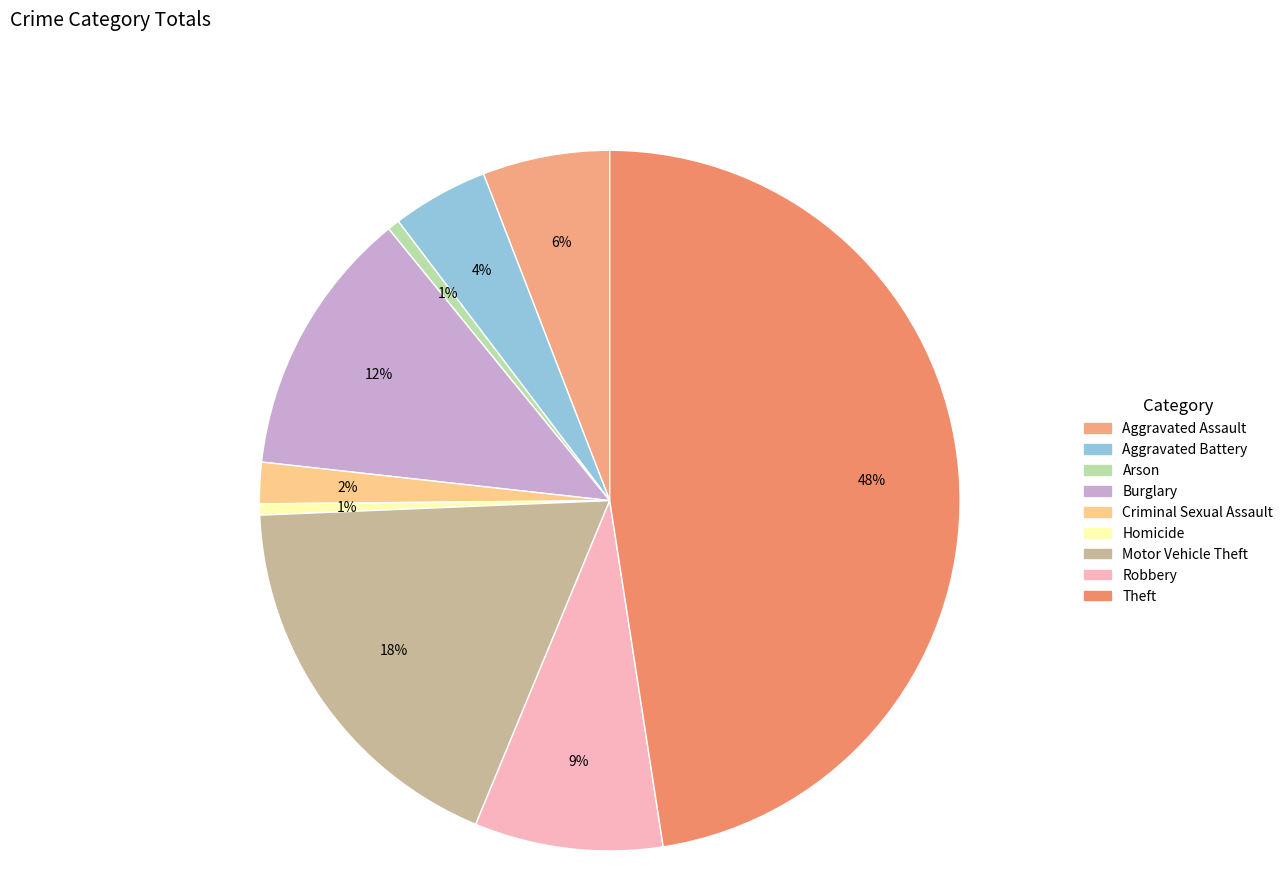

The Theft slice represents 60% of the pie. True or false?

False